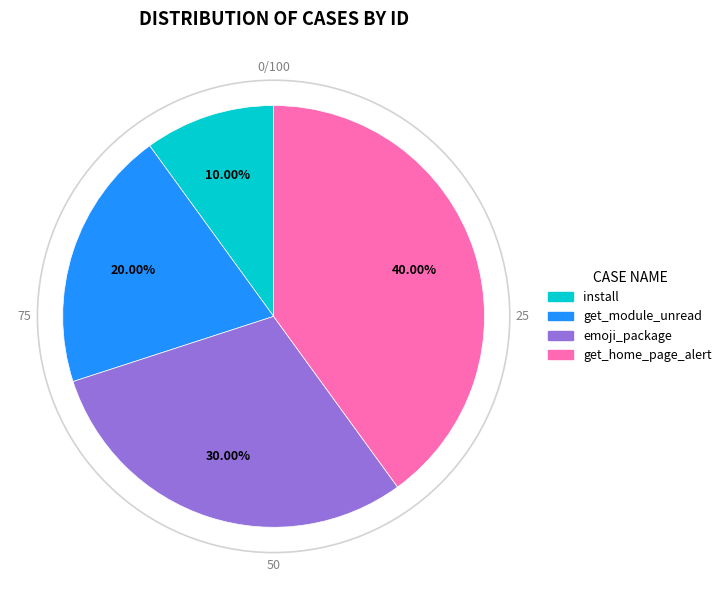

To the nearest percent, what is the average slice percentage?

25%